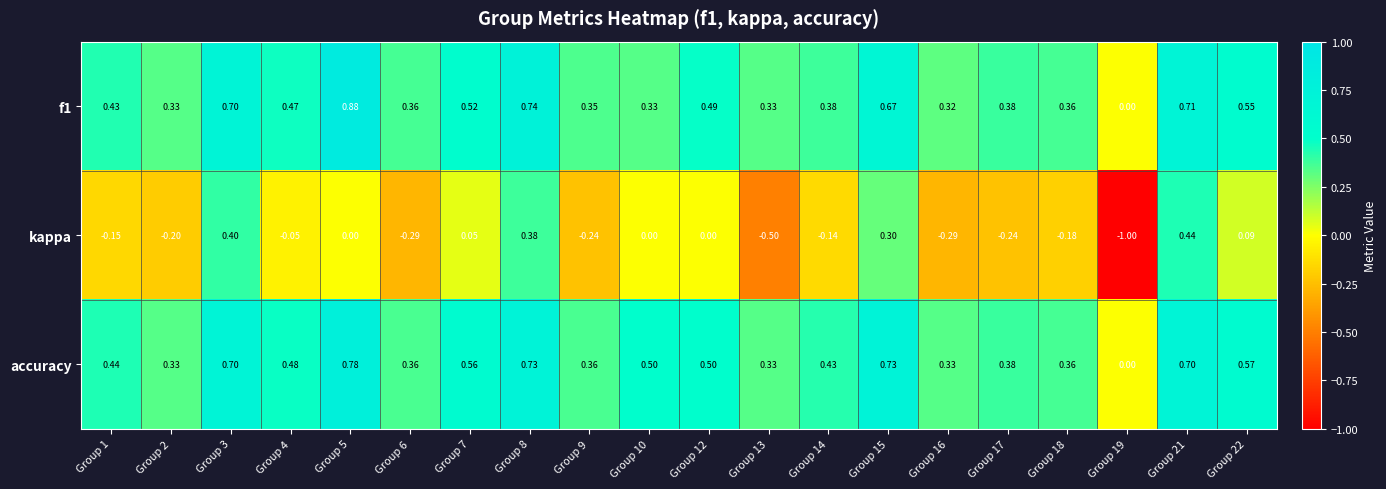

Is the value of accuracy at Group 13 greater than the value of kappa at Group 13?

Yes